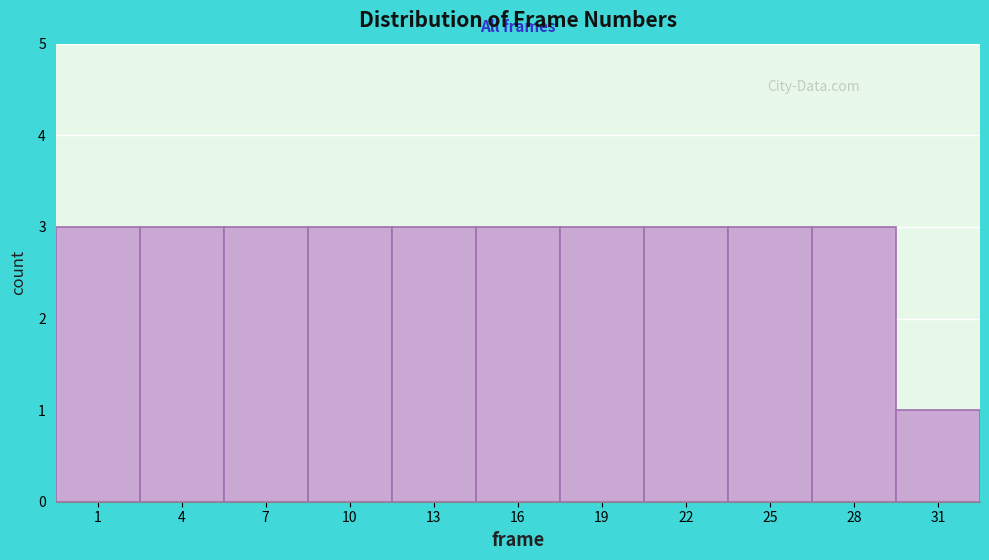

Reading left to right, extract all data points from this chart.

3	3	3	3	3	3	3	3	3	3	1